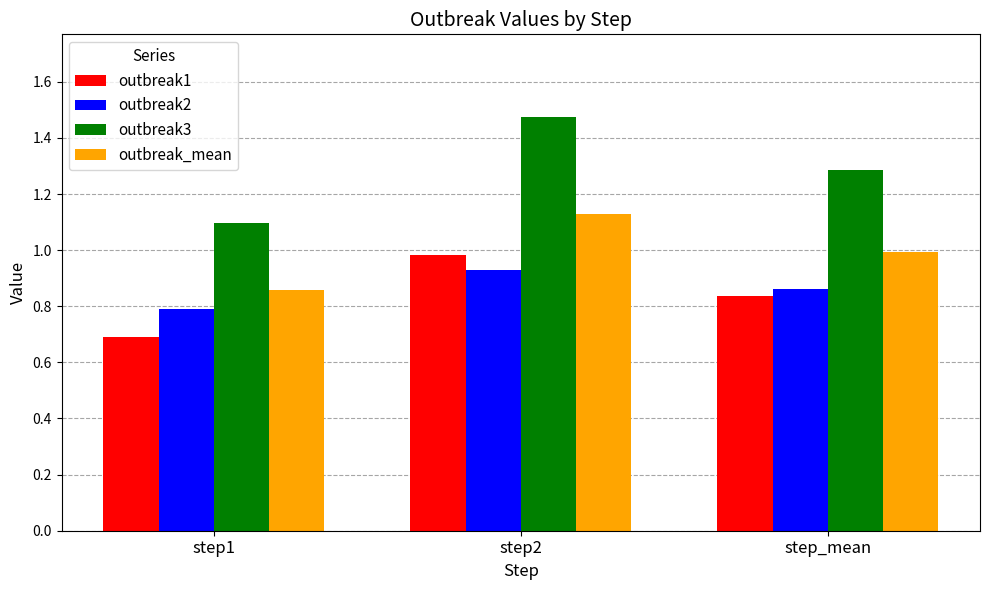

Is the value of outbreak3 at step2 greater than the value of outbreak_mean at step1?

Yes